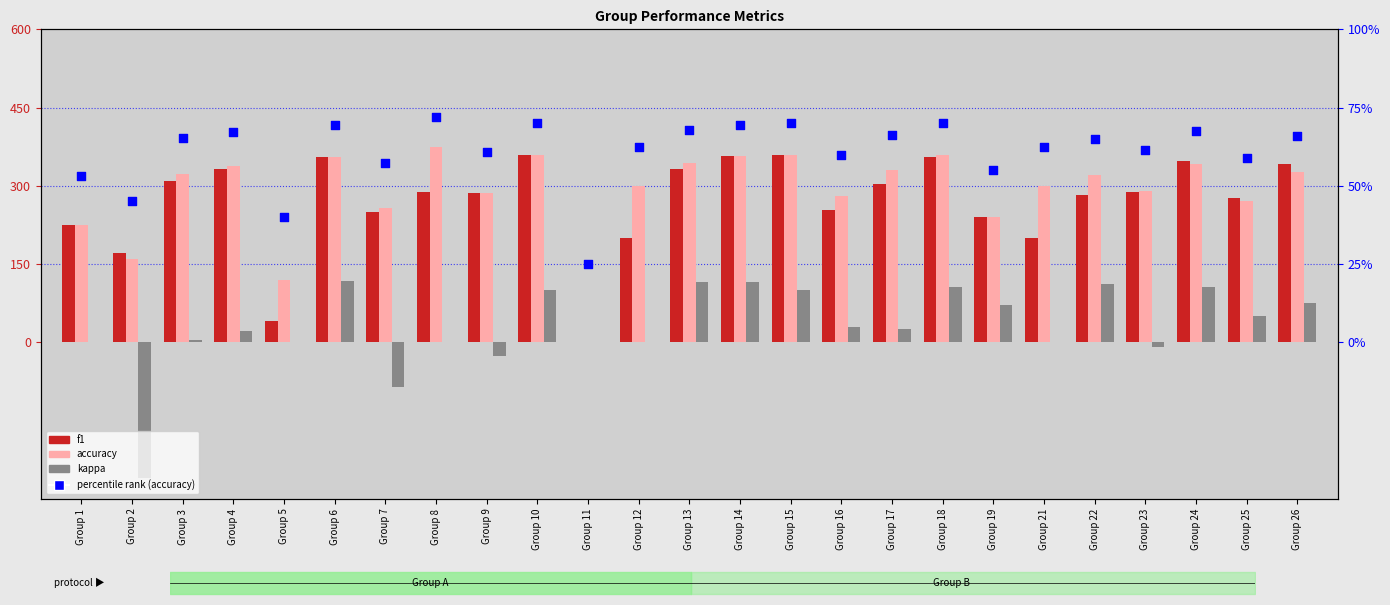

Which series contains the lowest Y value?

kappa